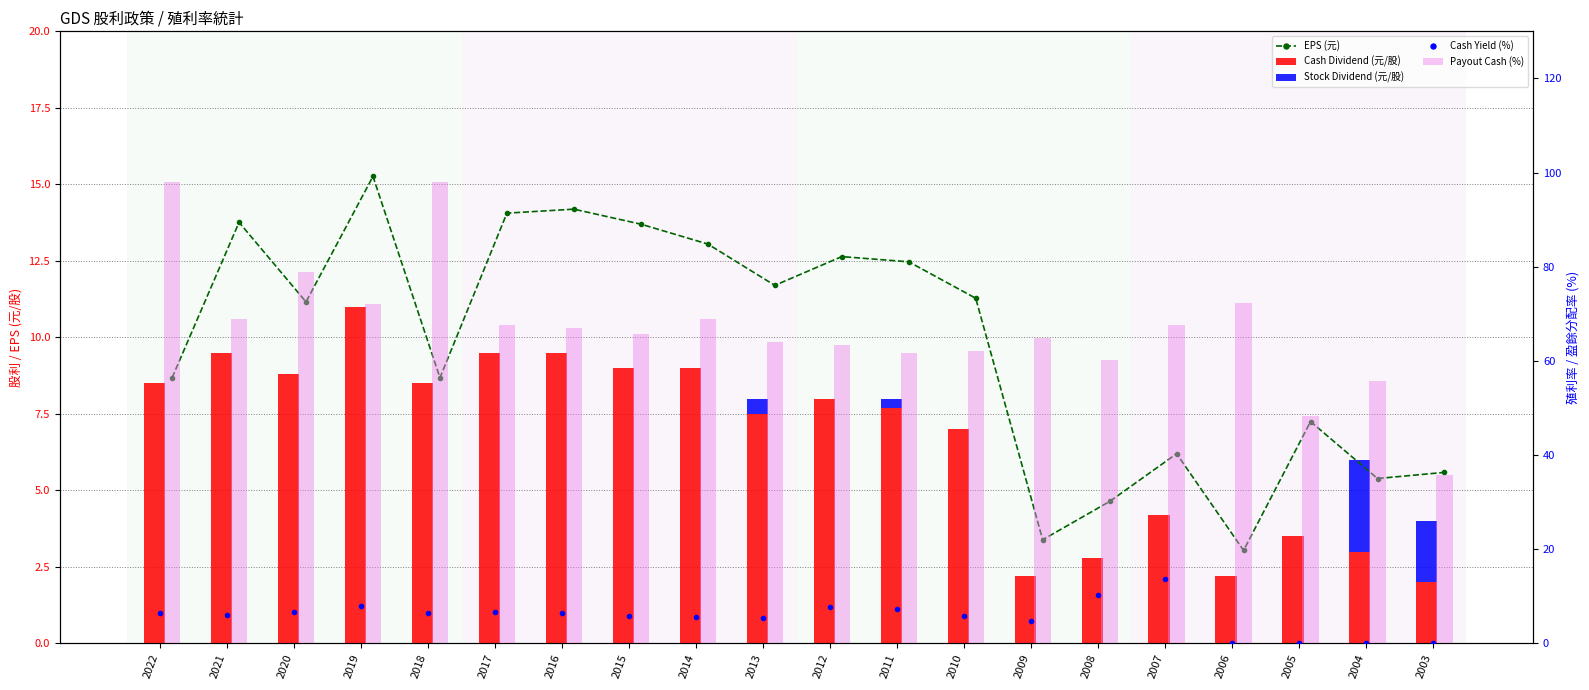

How many positive values does the Cash Yield (%) series have?

16